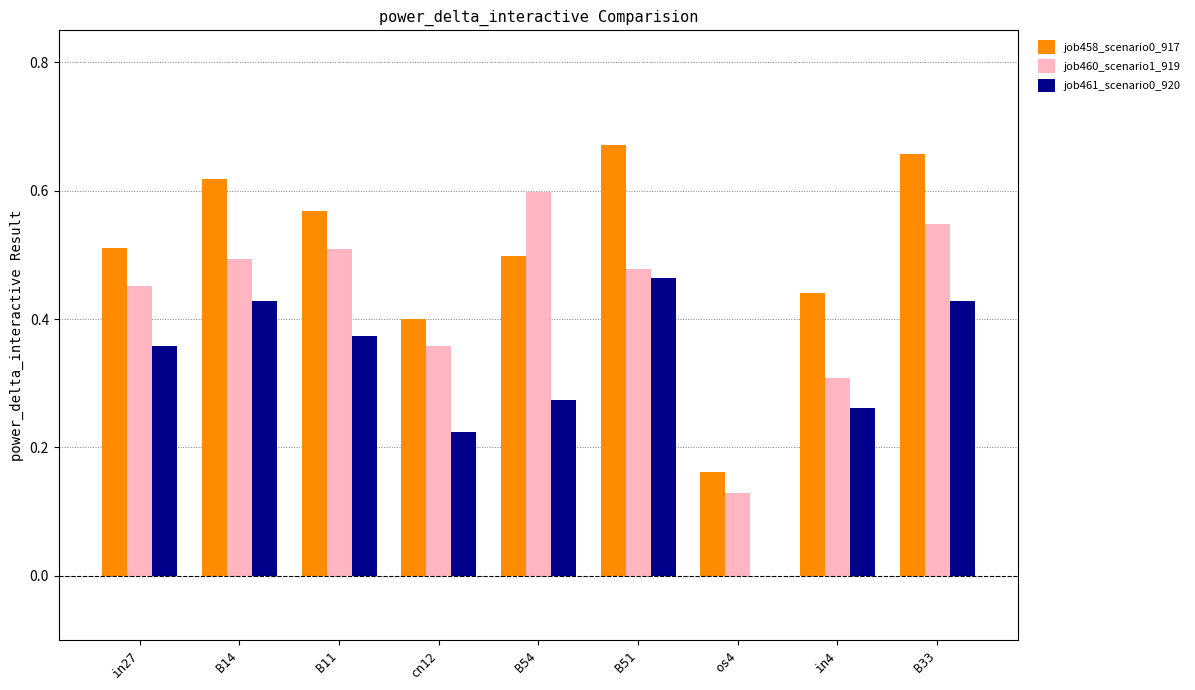

Is the value of job460_scenario1_919 at B33 greater than the value of job461_scenario0_920 at os4?

Yes